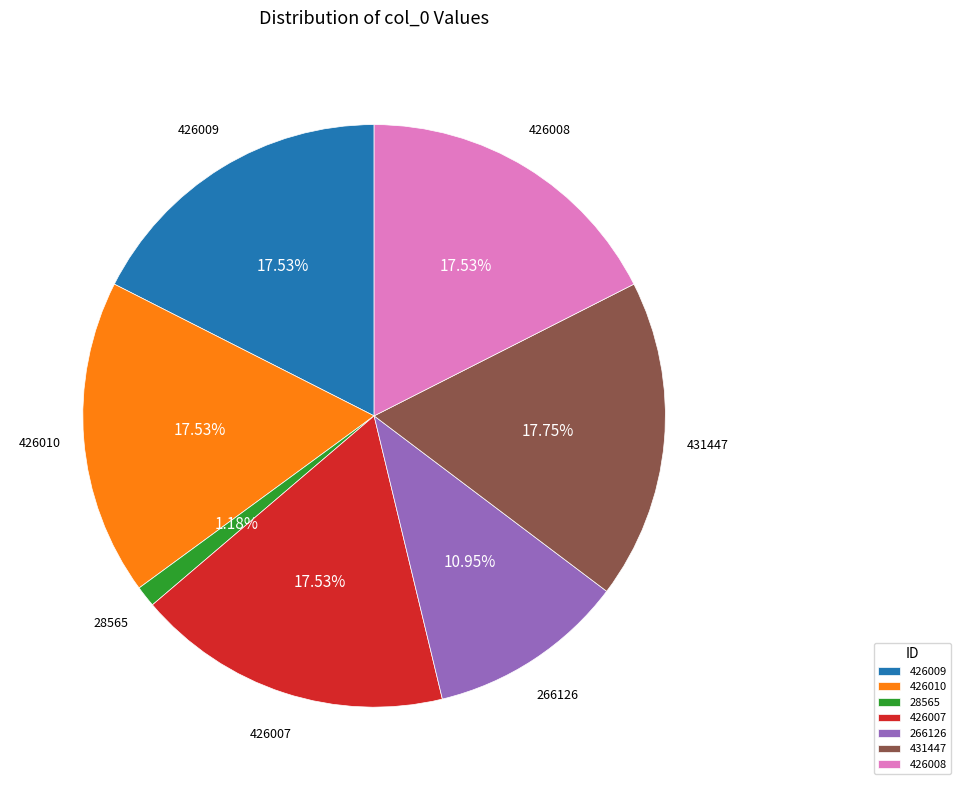

Approximately how many times larger is the value at 266126 compared to 431447?

0.6